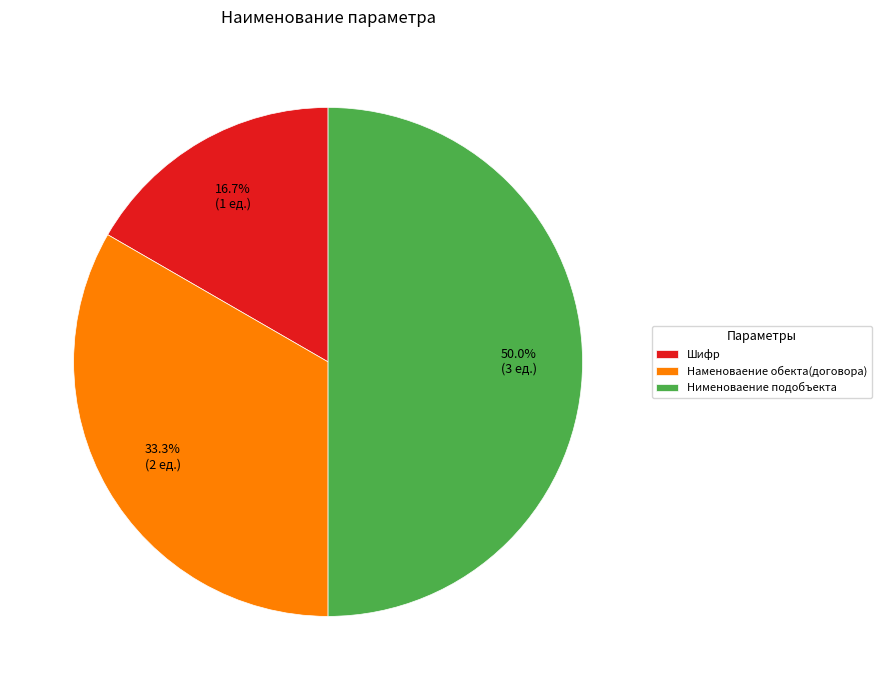

Does Наменоваение обекта(договора) represent more than half of the total?

No